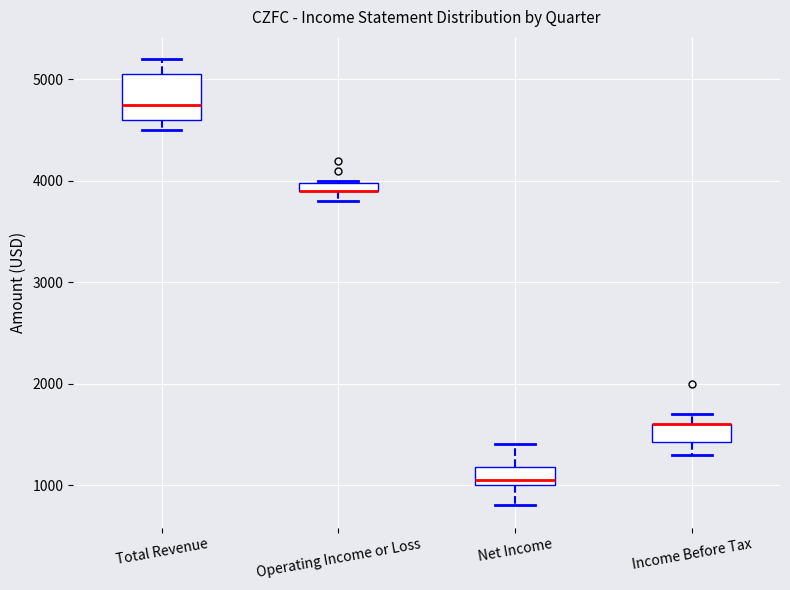

Which box is the tallest, from its lower edge to its upper edge?

Total Revenue